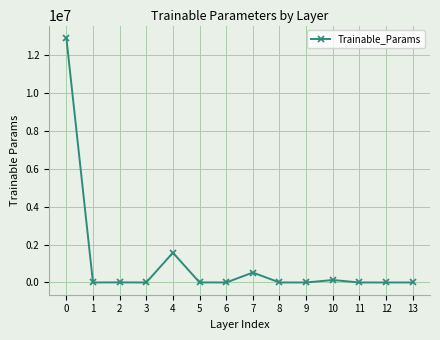

What is the greatest value displayed?

12930622